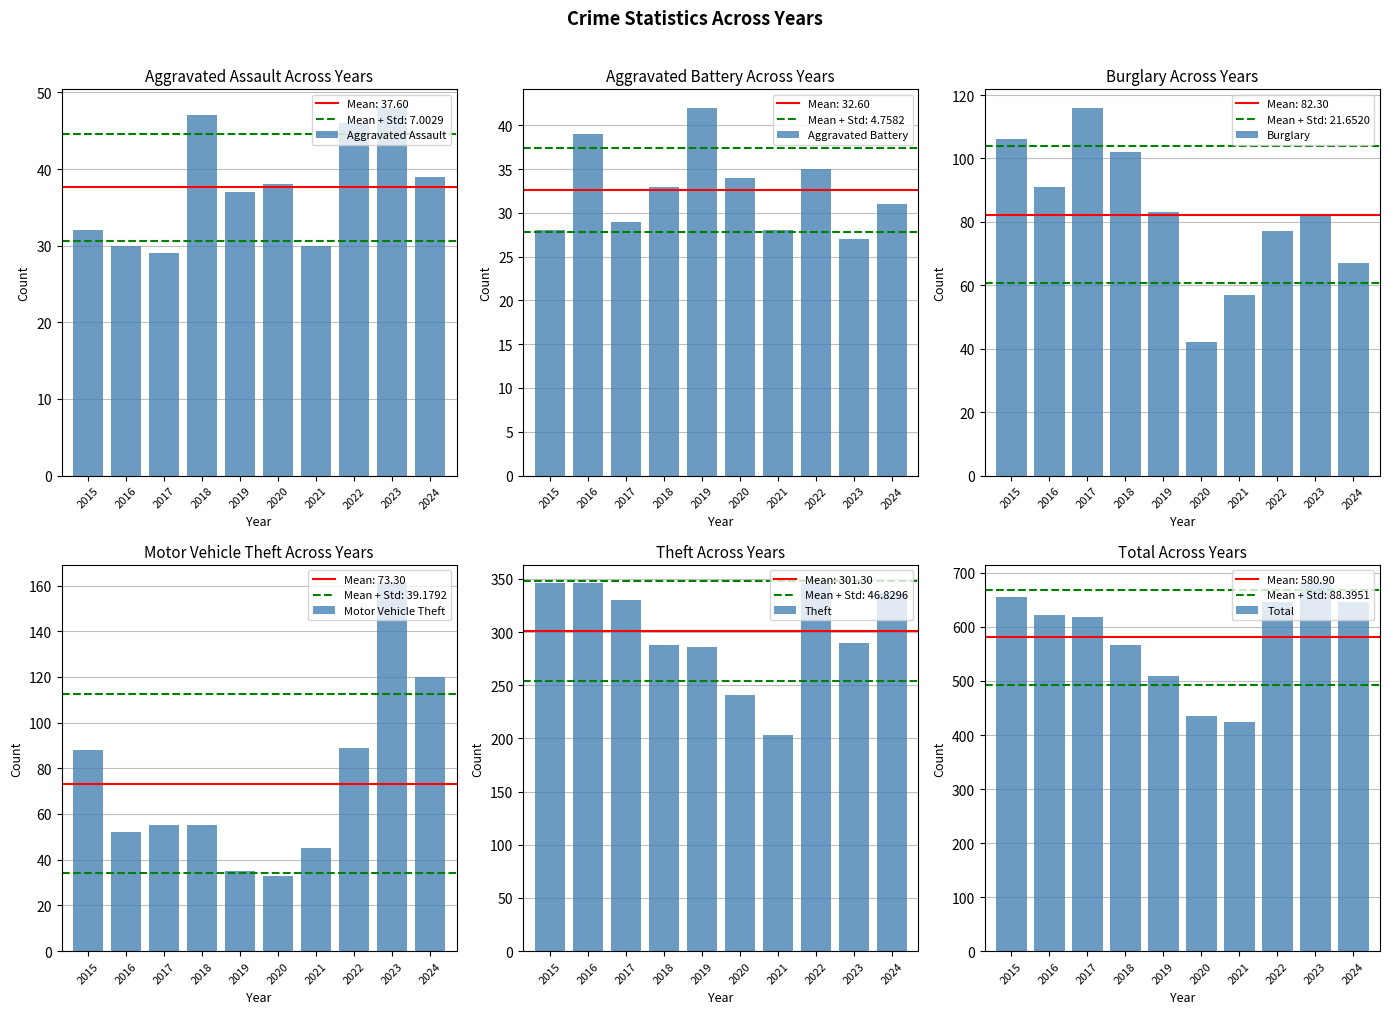

What is the value of the Motor Vehicle Theft bar at the 2nd from the left?

52